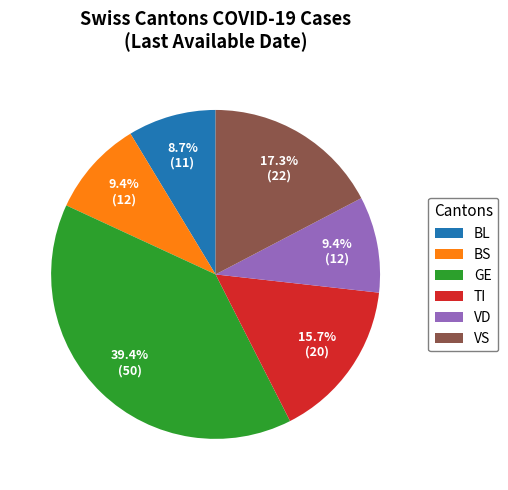

Is there any slice that represents more than half of the pie?

No